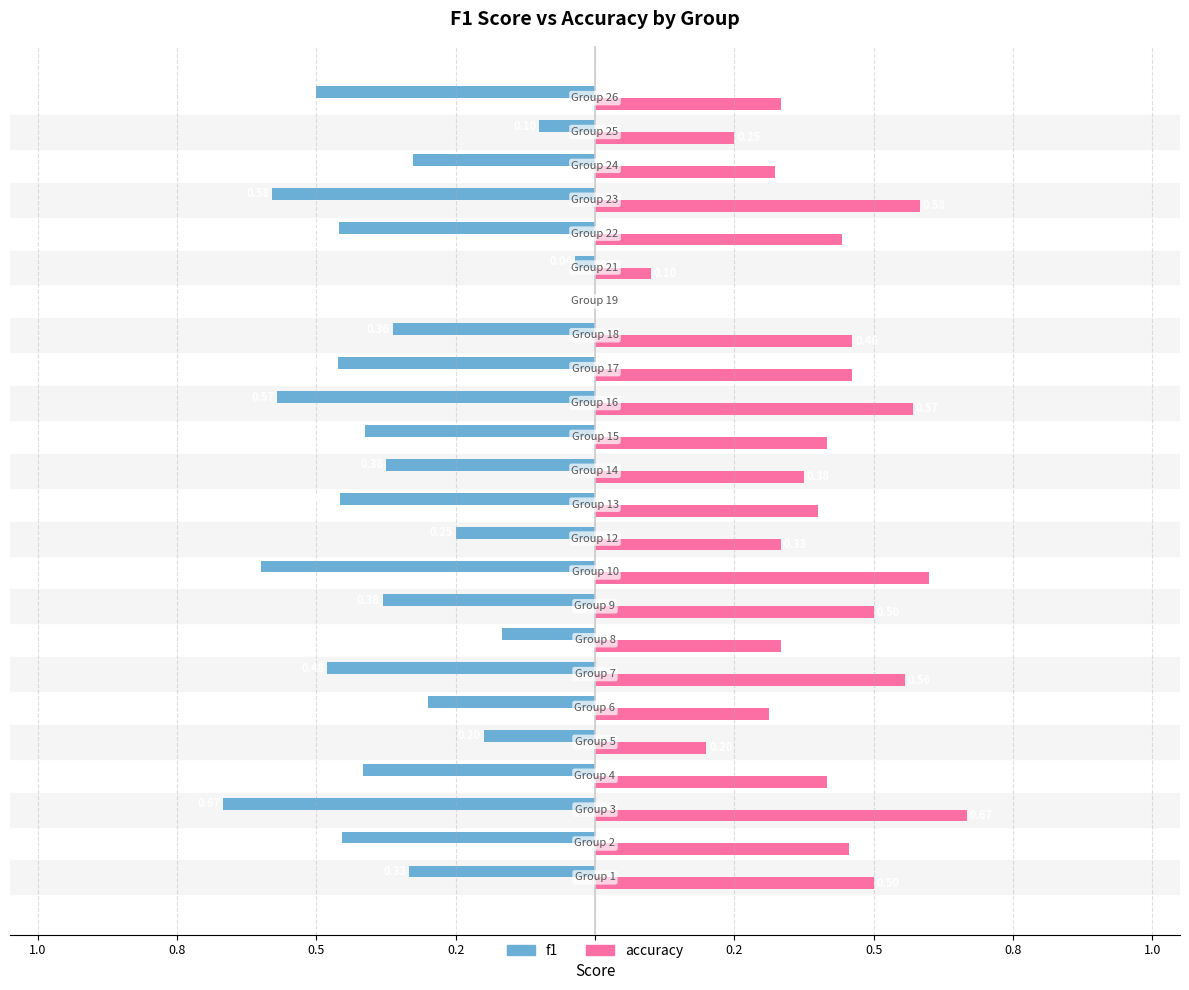

What are all the series names shown in the legend?

f1, accuracy